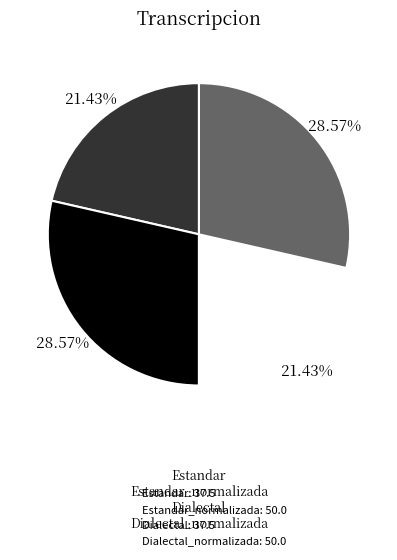

How many slices are in this pie chart?

4